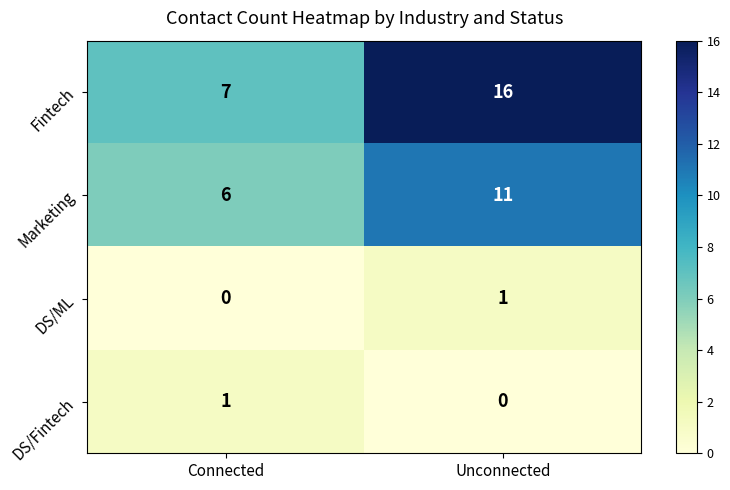

Reading left to right, list all the values displayed in this chart.

Fintech: Connected=7	Unconnected=16
Marketing: Connected=6	Unconnected=11
DS/ML: Connected=0	Unconnected=1
DS/Fintech: Connected=1	Unconnected=0